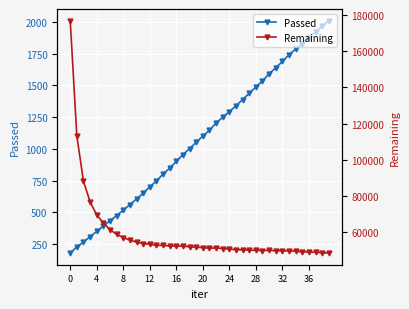

How many lines are shown in the chart?

2